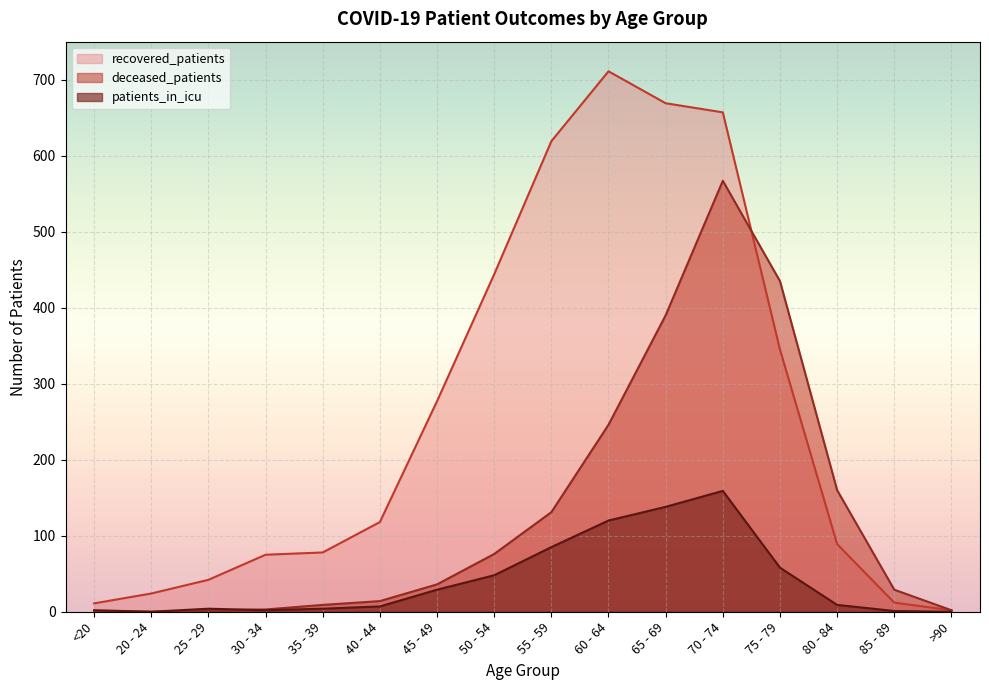

Which series has the largest total across all categories?

recovered_patients